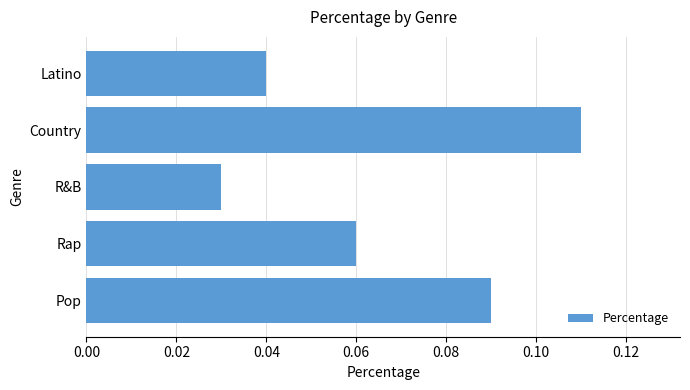

Is it true that the value at Country is 0.2?

False